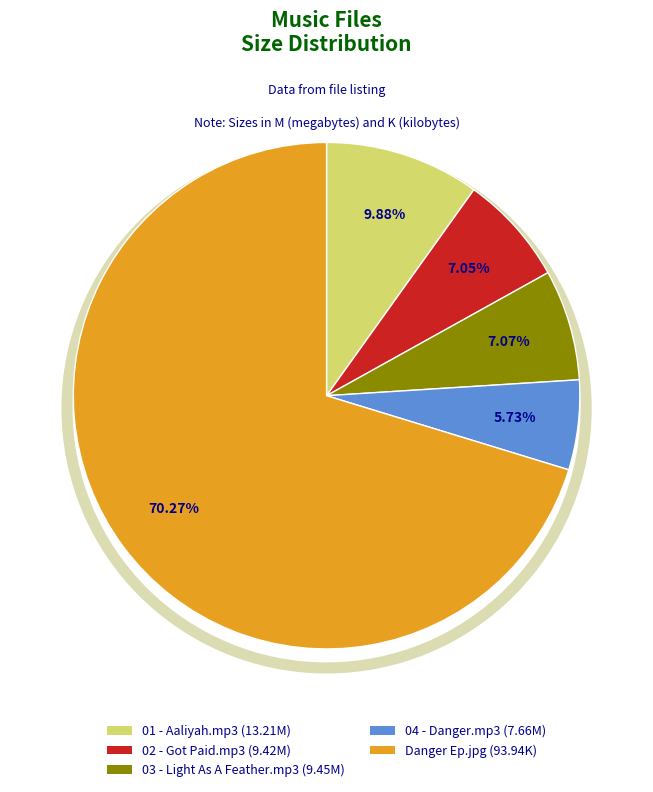

What is the largest slice in the pie chart?

Danger Ep.jpg